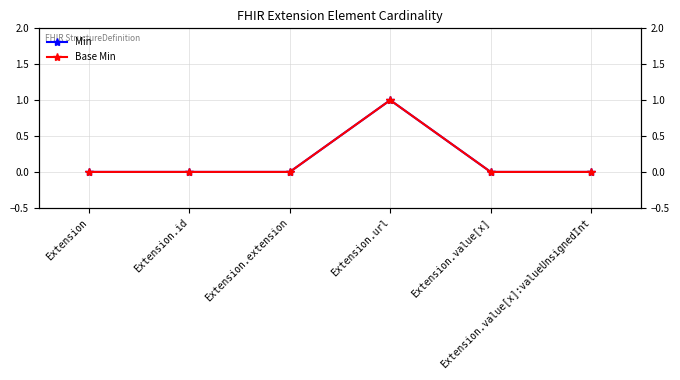

At how many categories does at least one series exceed 0?

1